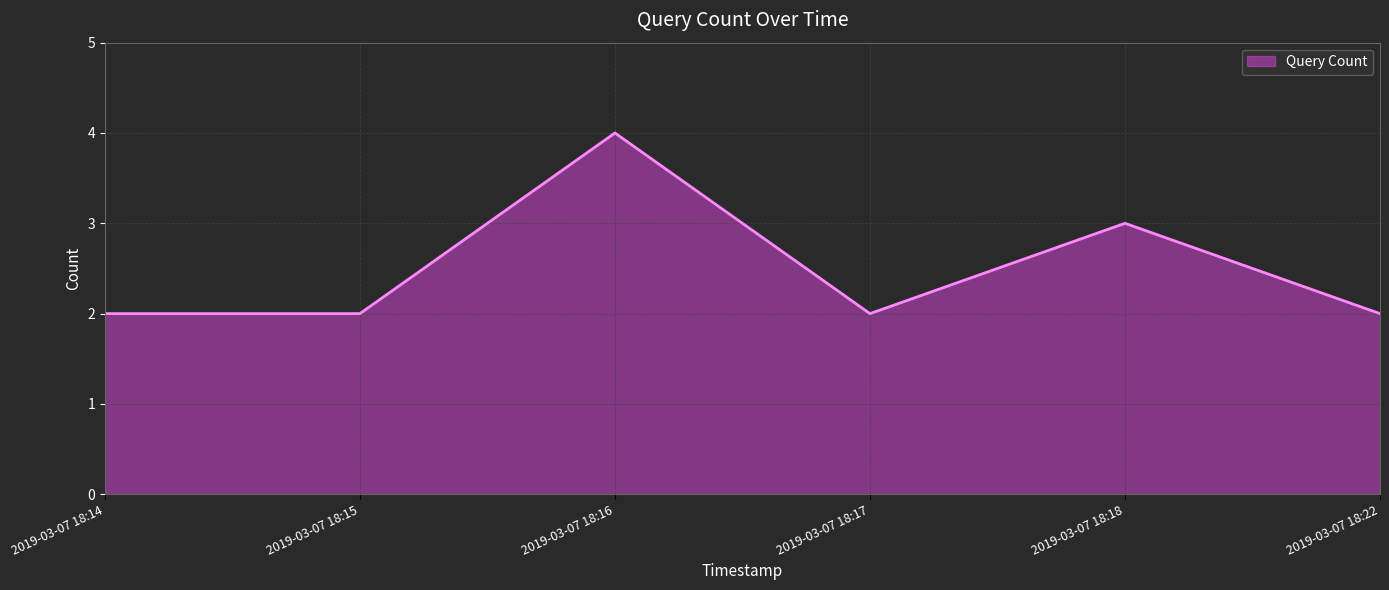

Read the value at 2019-03-07 18:14.

2